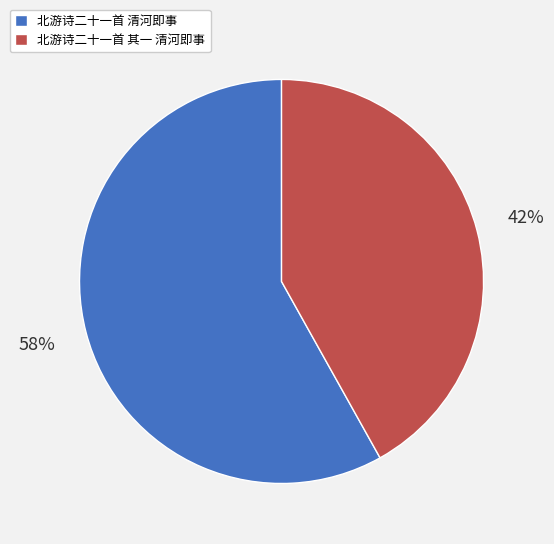

Is 北游诗二十一首 清河即事 the majority of the pie?

Yes